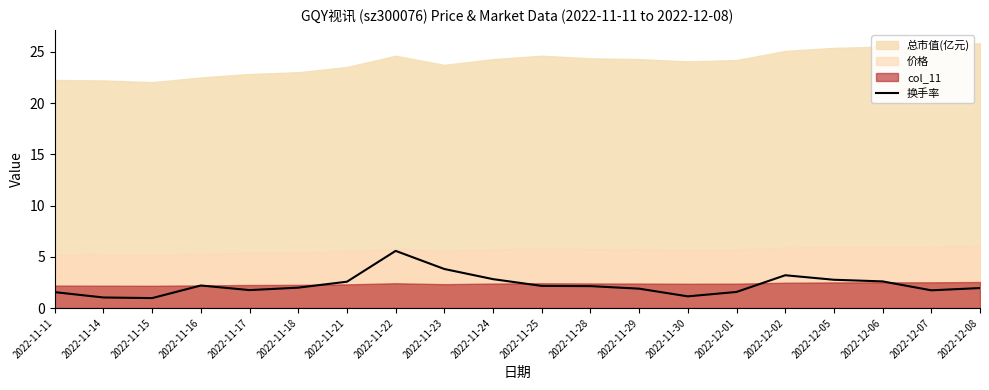

Rank the categories by value from highest to lowest.

2022-11-22, 2022-11-23, 2022-12-02, 2022-11-24, 2022-12-05, 2022-12-06, 2022-11-21, 2022-11-16, 2022-11-25, 2022-11-28, 2022-11-18, 2022-12-08, 2022-11-29, 2022-11-17, 2022-12-07, 2022-12-01, 2022-11-11, 2022-11-30, 2022-11-14, 2022-11-15